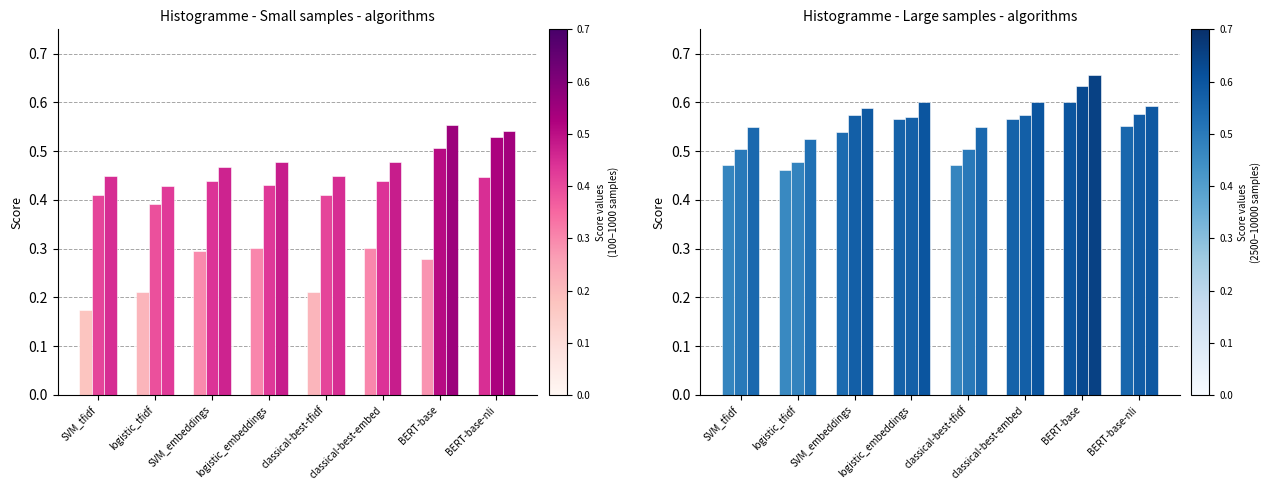

Is it true that 1000 (8 datasets) equals 0.1 at classical-best-tfidf?

False